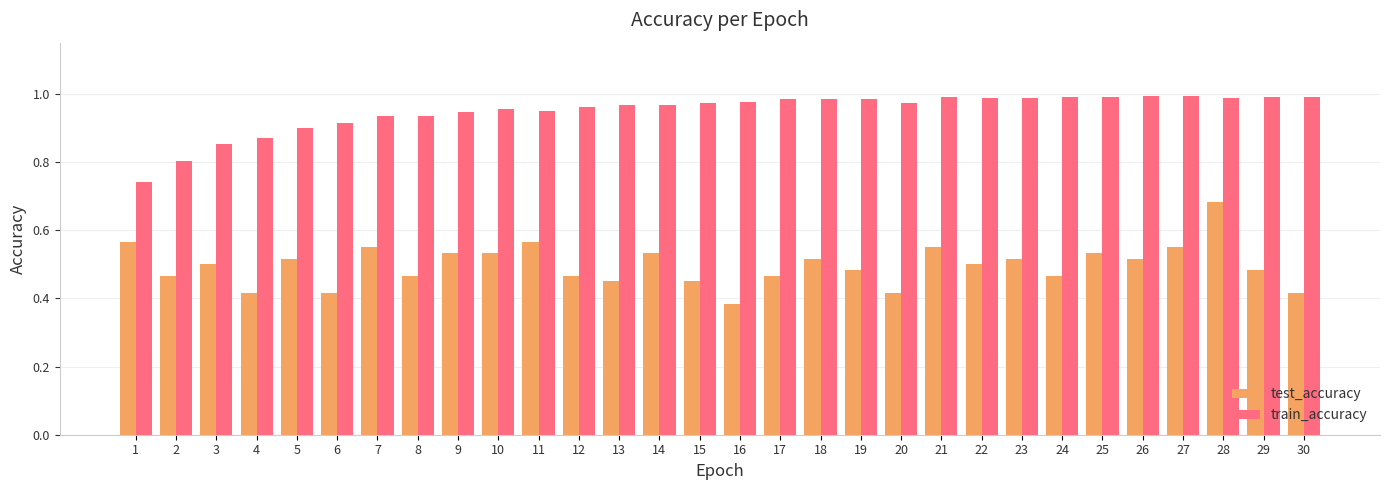

Which series has the largest total across all categories?

train_accuracy